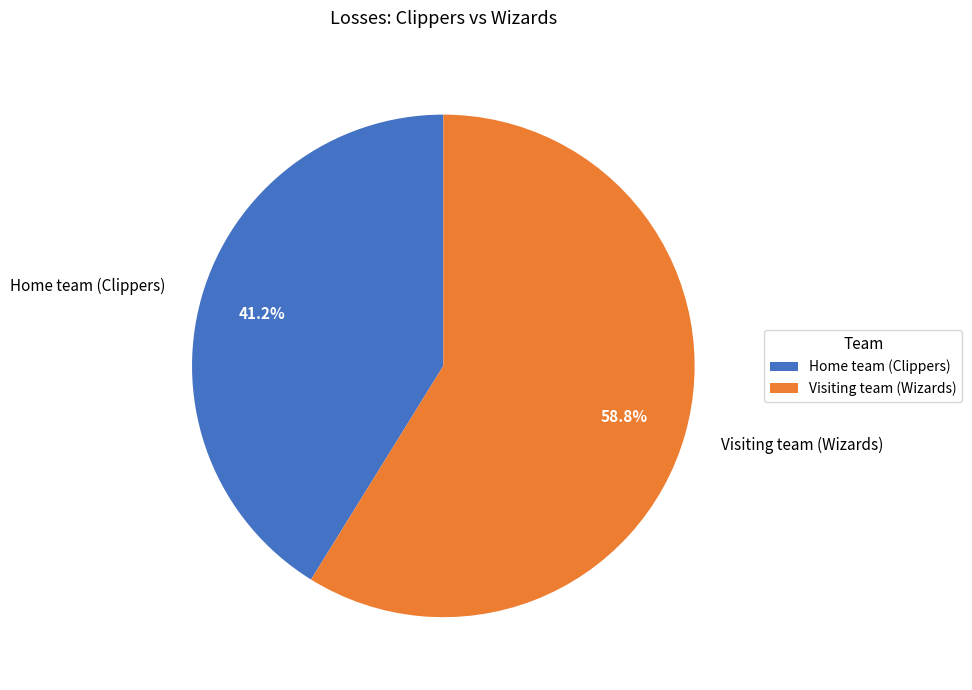

What is the total percentage of Home team (Clippers) and Visiting team (Wizards)?

100.0%